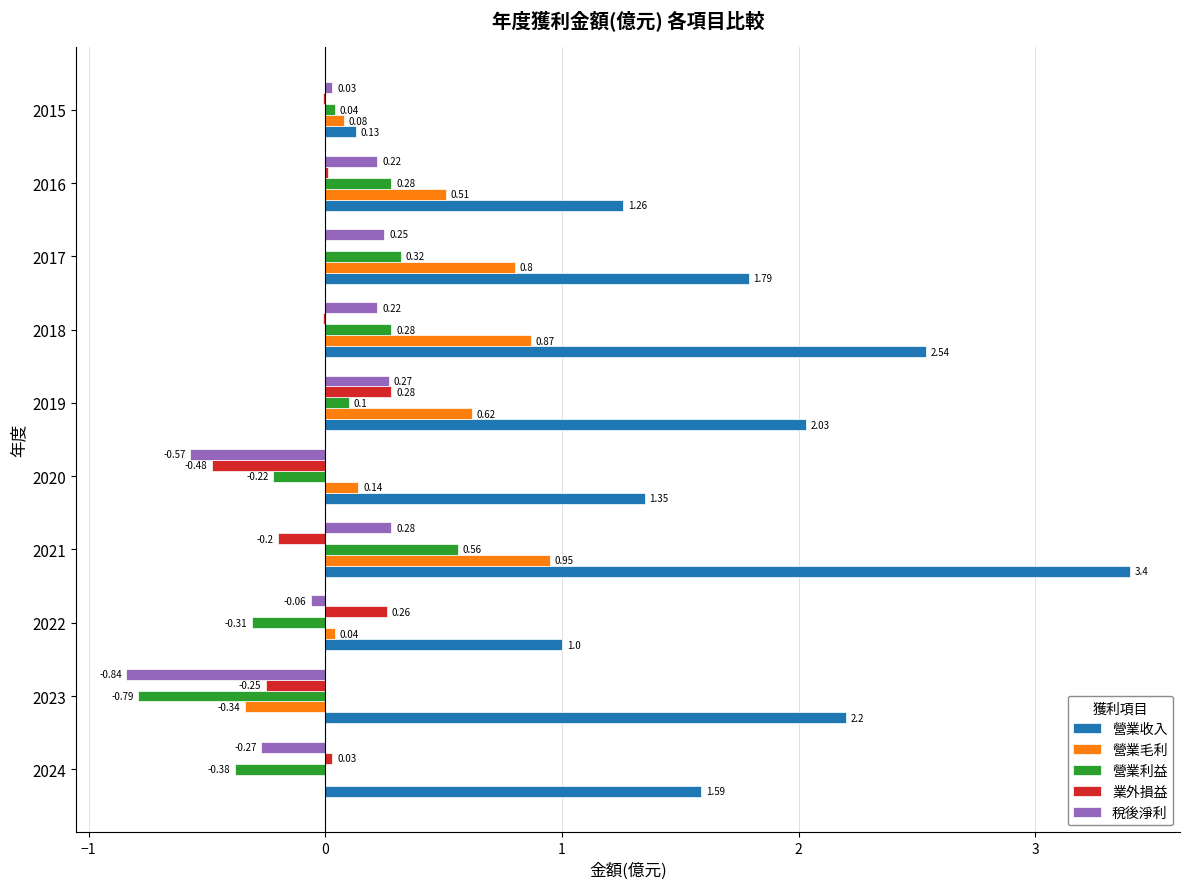

Which series has the largest total across all categories?

營業收入